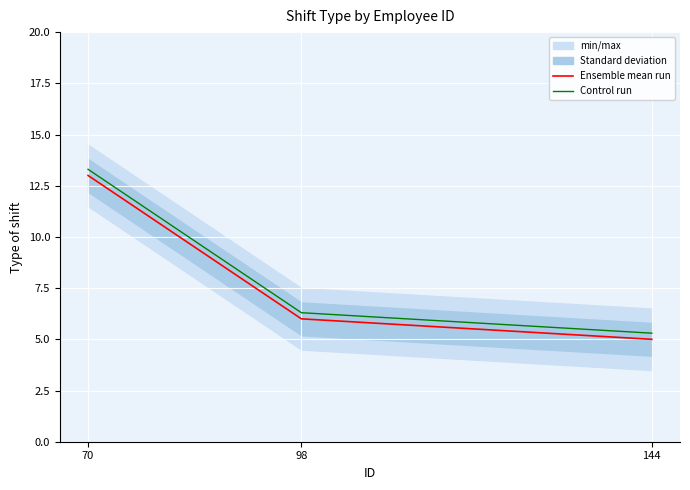

What are all the series names shown in the legend?

Ensemble mean run, Control run